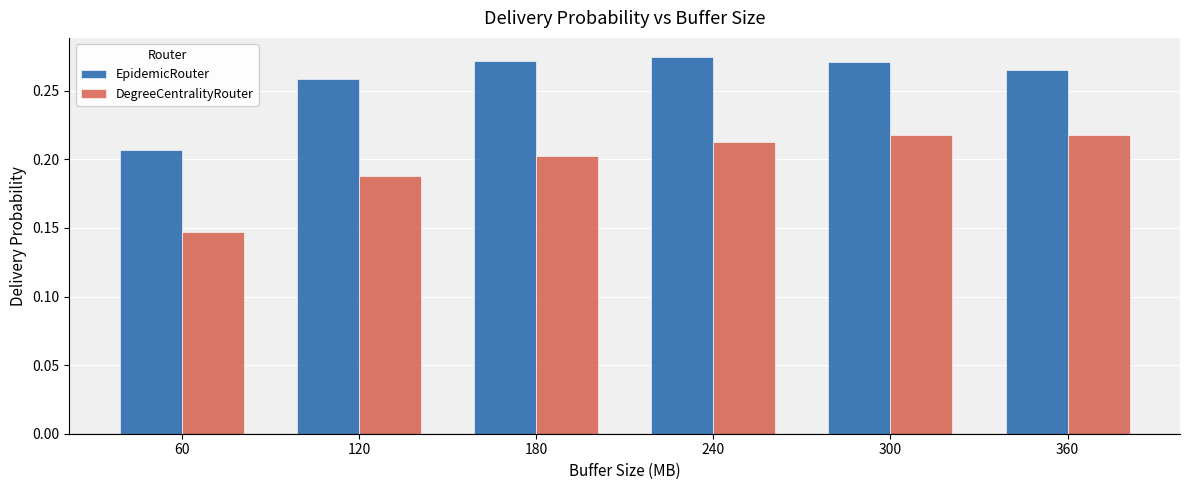

Which series changed the most between 240 and 360?

EpidemicRouter